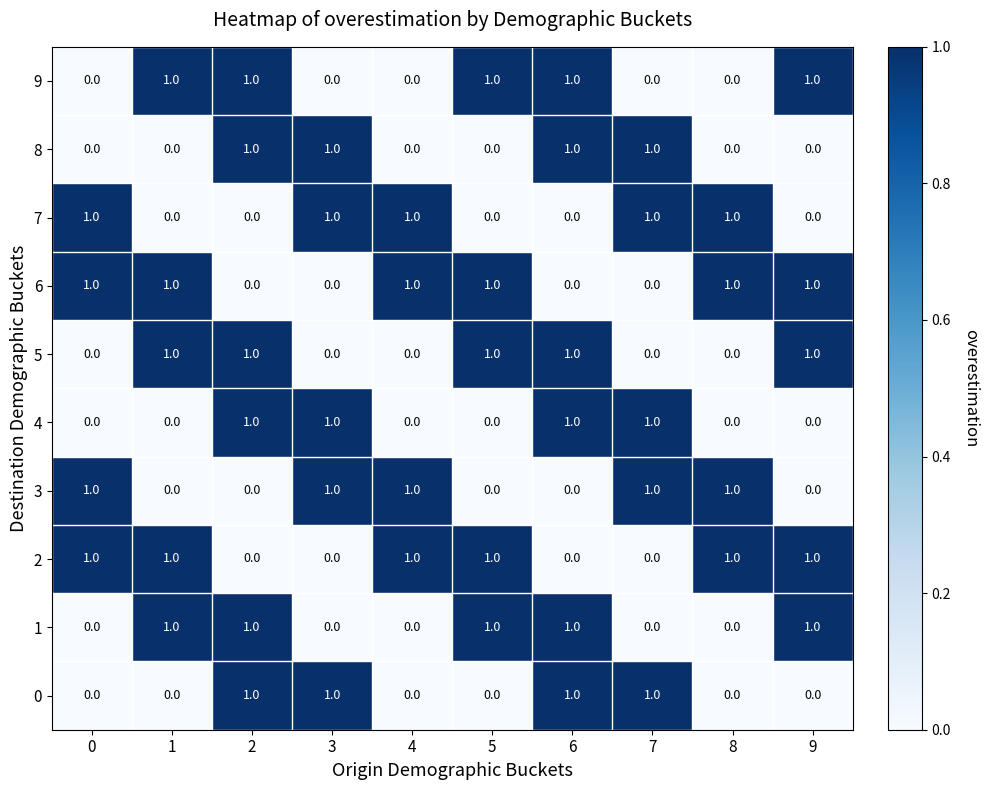

What is the sum of all 8 values?

4